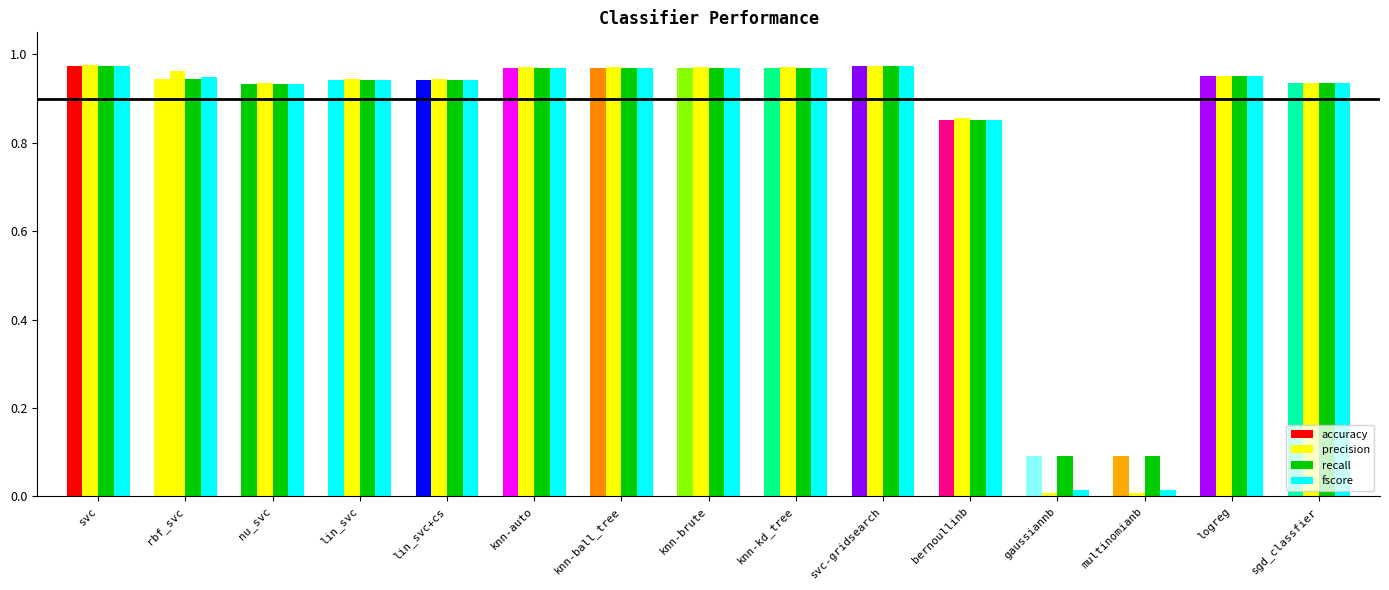

What is the highest value of the fscore series?

1.0